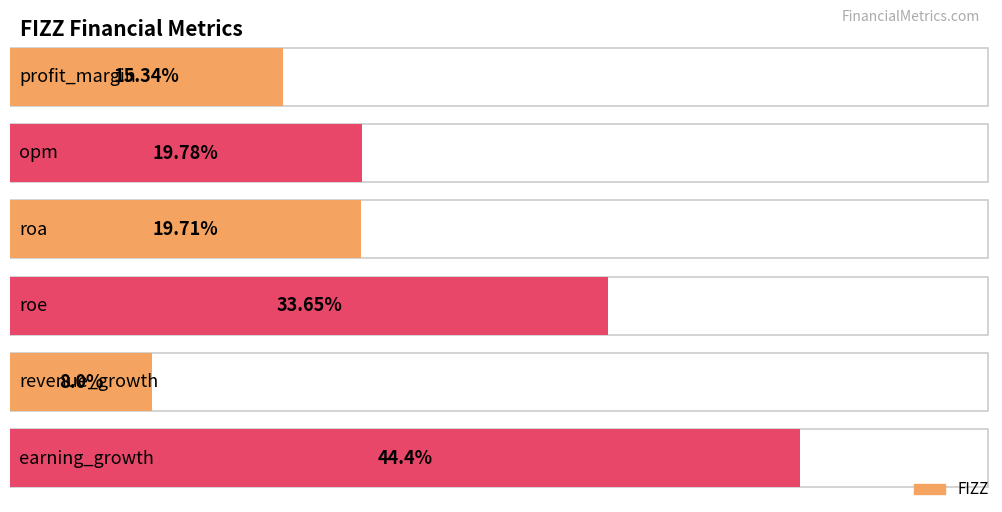

At which category does the chart reach its peak across all series?

earning_growth